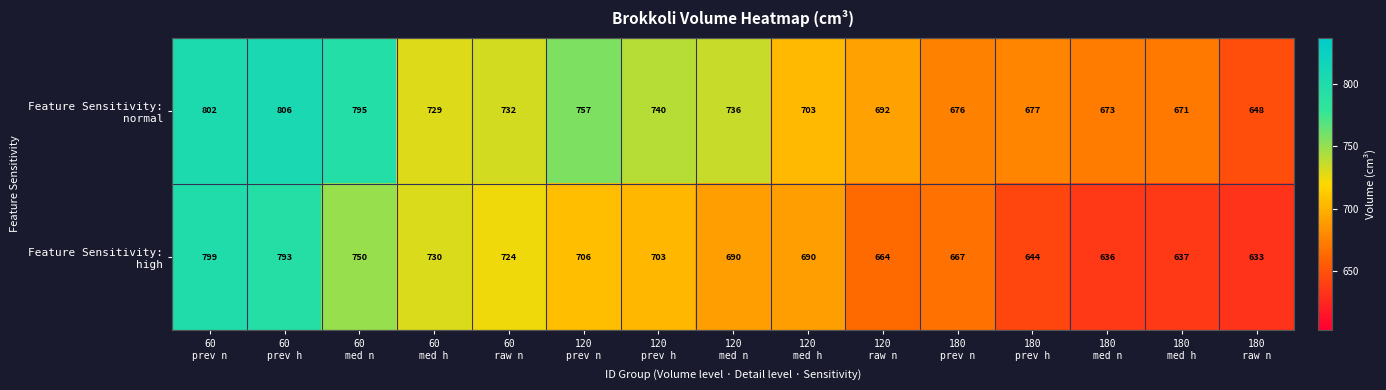

At how many categories does at least one series exceed 663?

14